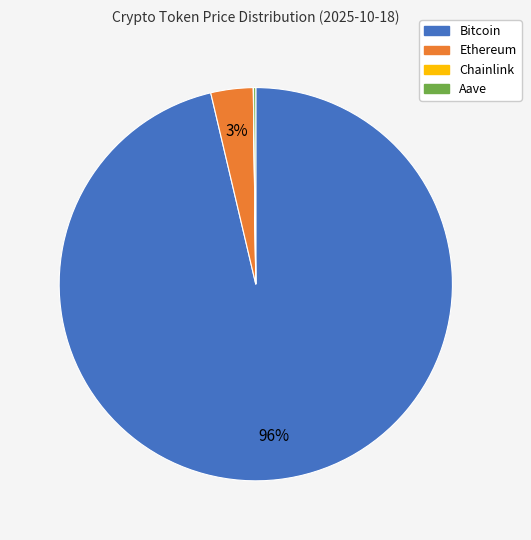

To the nearest percent, what percentage of the pie is Ethereum?

3%